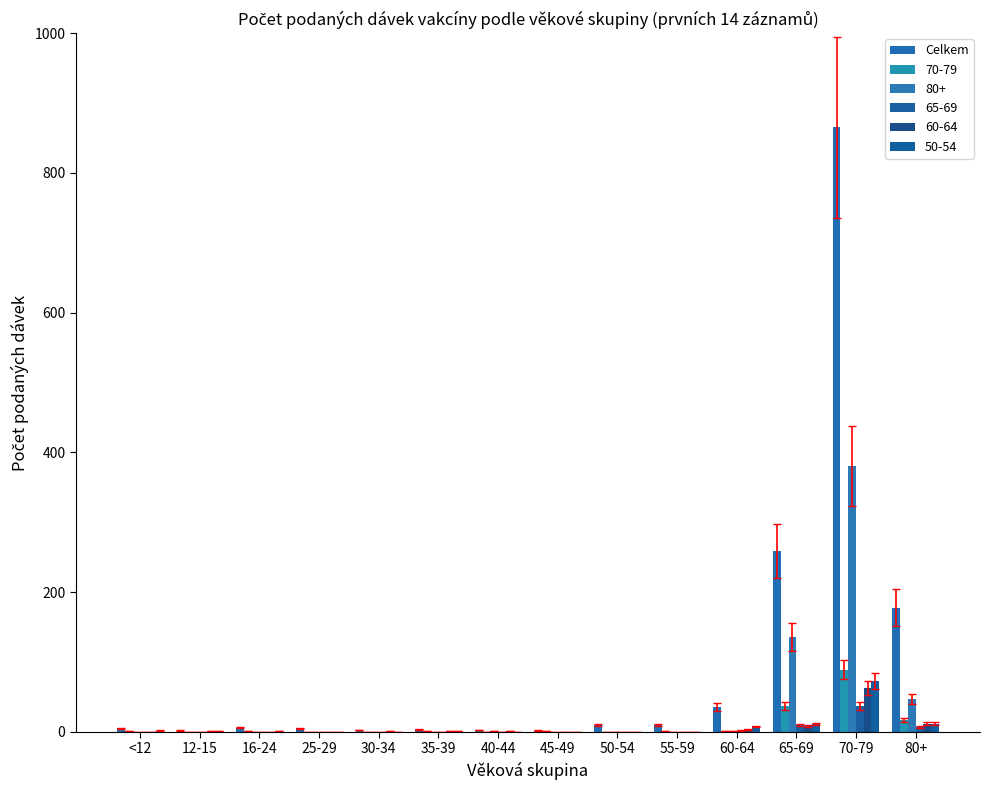

Reading left to right, transcribe all the data shown in this chart.

5	2	6	5	3	4	3	2	10	10	36	259	865	178